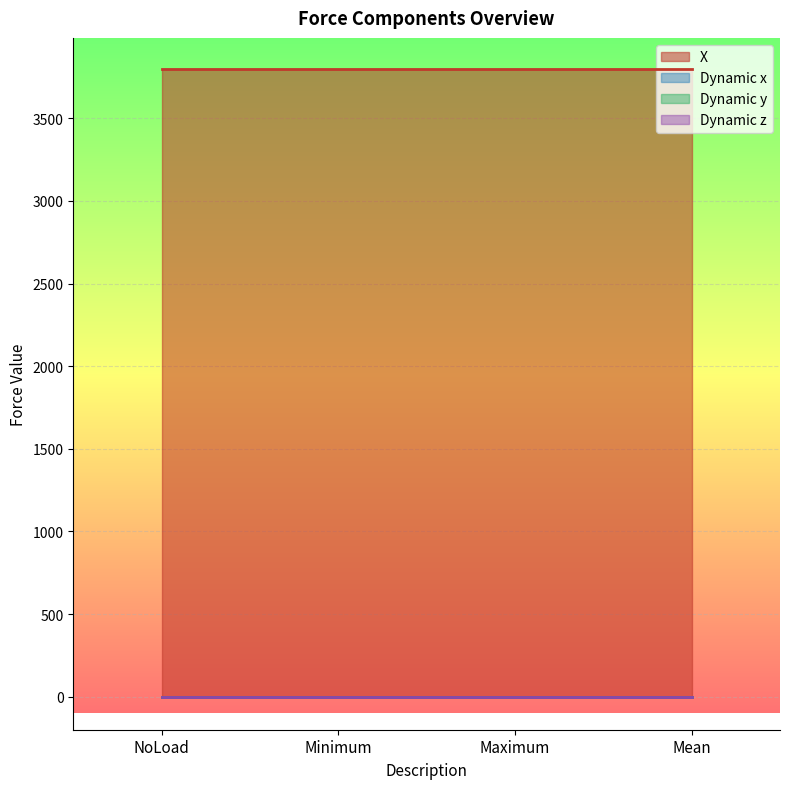

At which label is Dynamic z closest to 0?

NoLoad